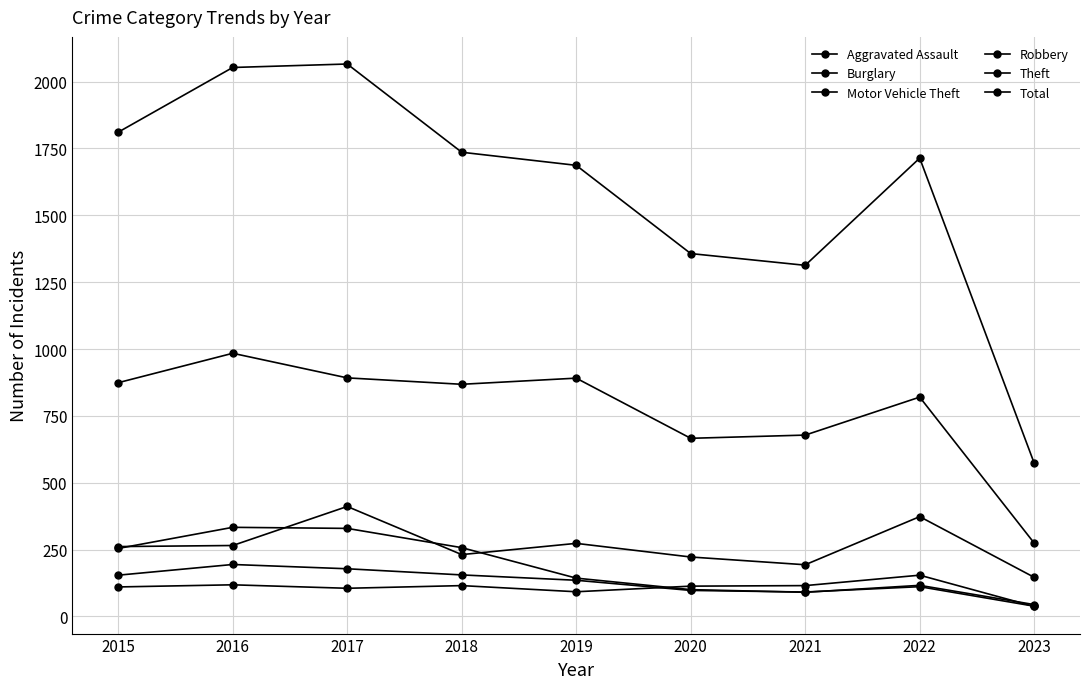

How many categories are shown in the chart?

9